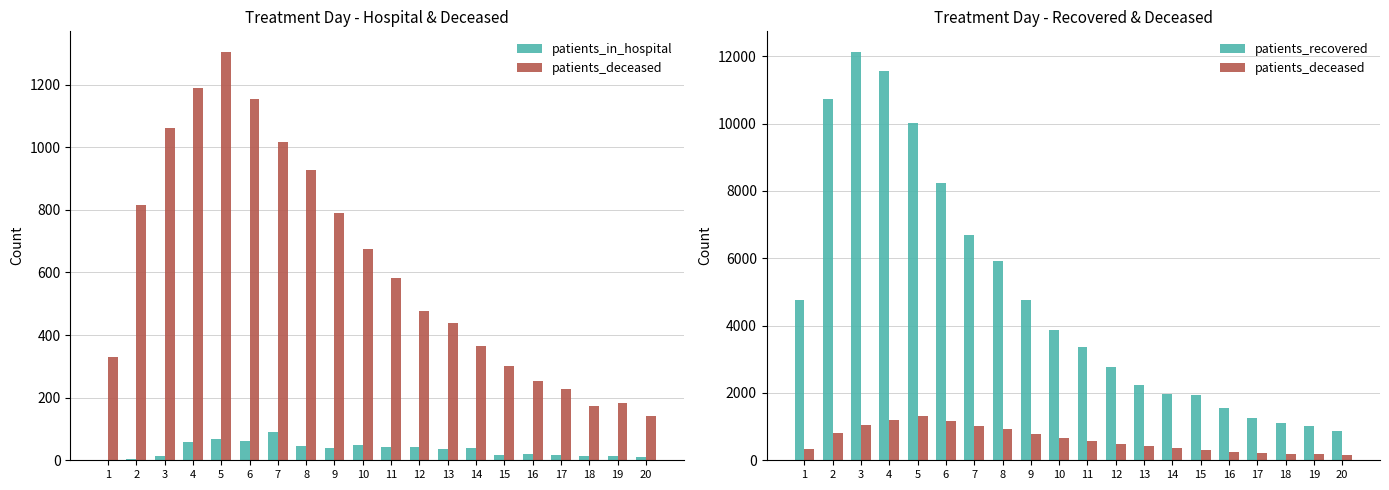

What is the difference between the maximum and second lowest values in the patients_deceased series?

1131